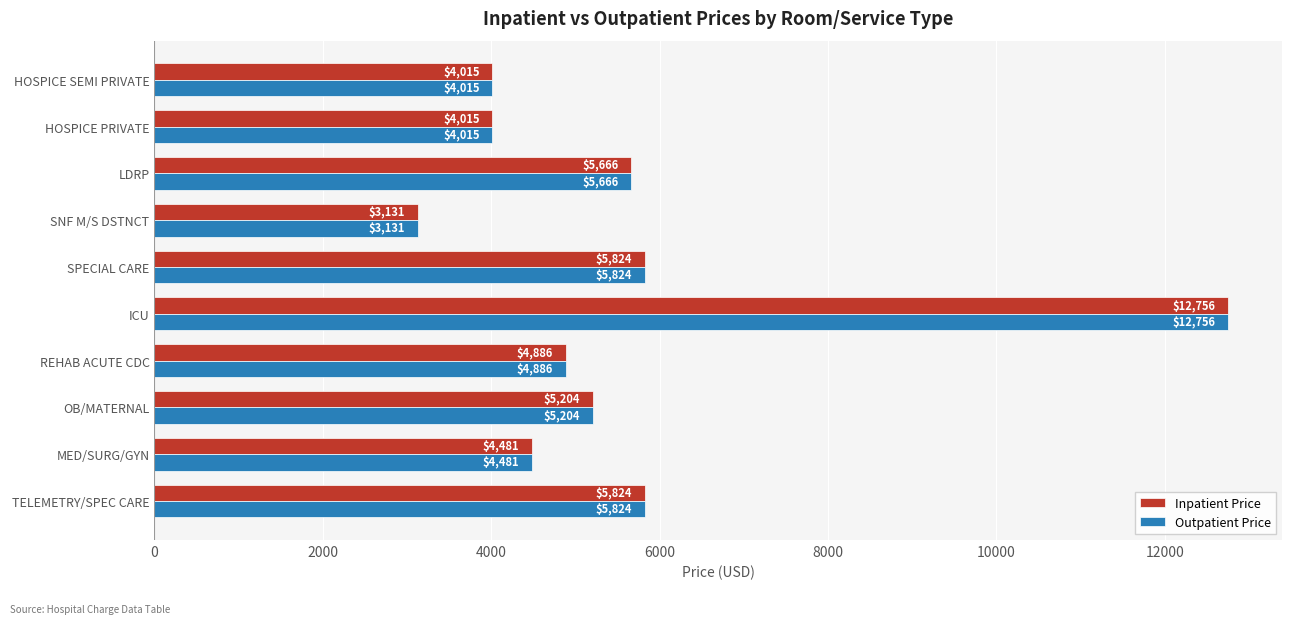

True or false: Inpatient Price has a value of 5204 at OB/MATERNAL.

True